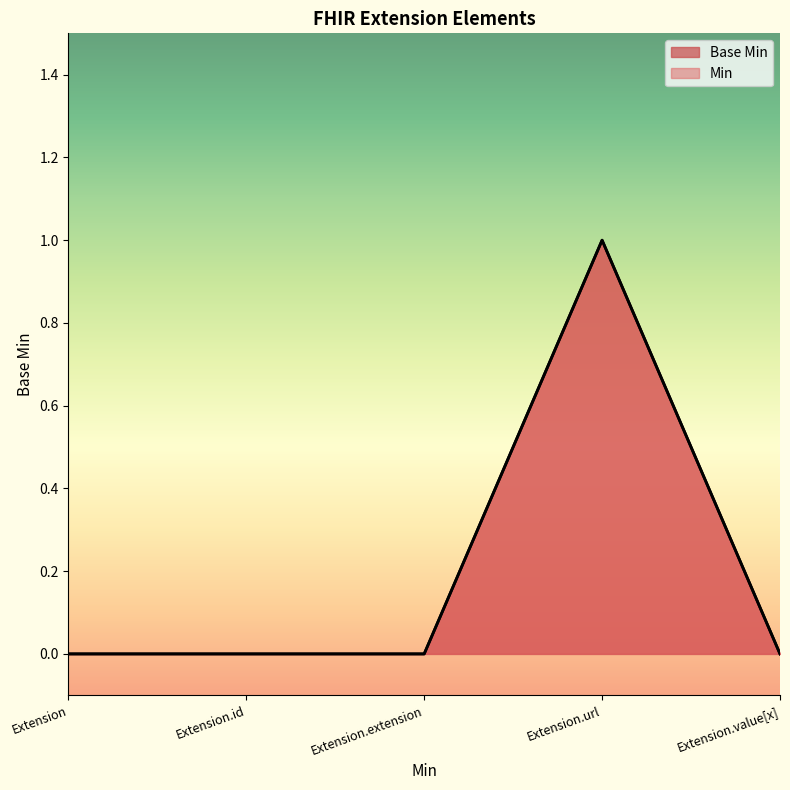

What position from the left is Extension?

1